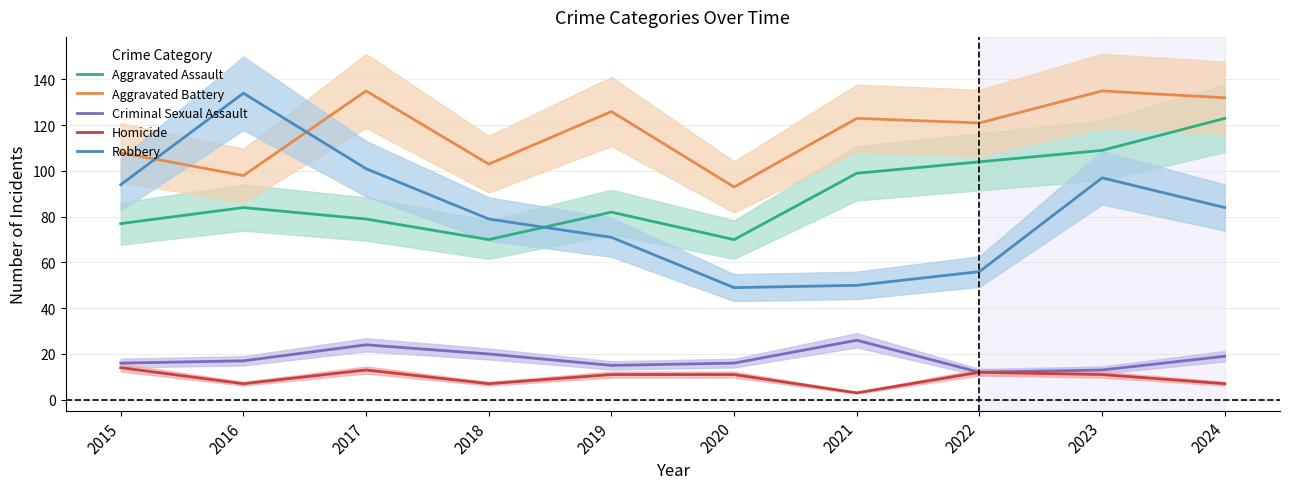

What is the average value of the Criminal Sexual Assault series?

18